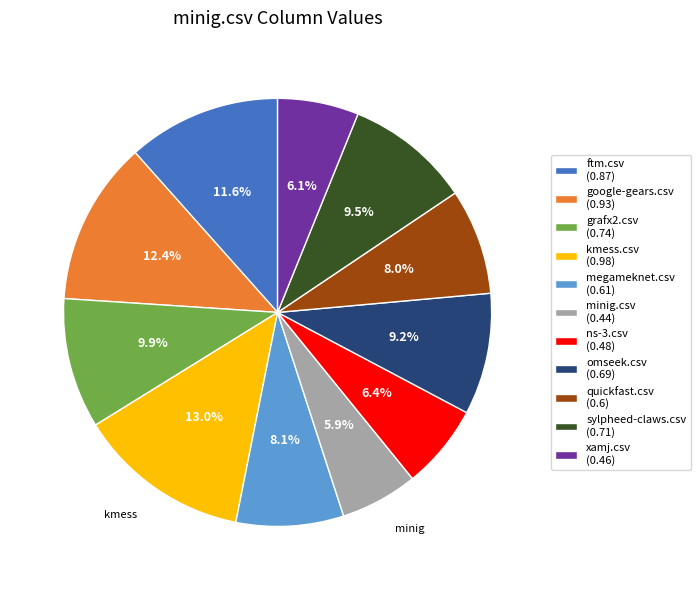

Is it true that xamj.csv is 6% of the pie?

True